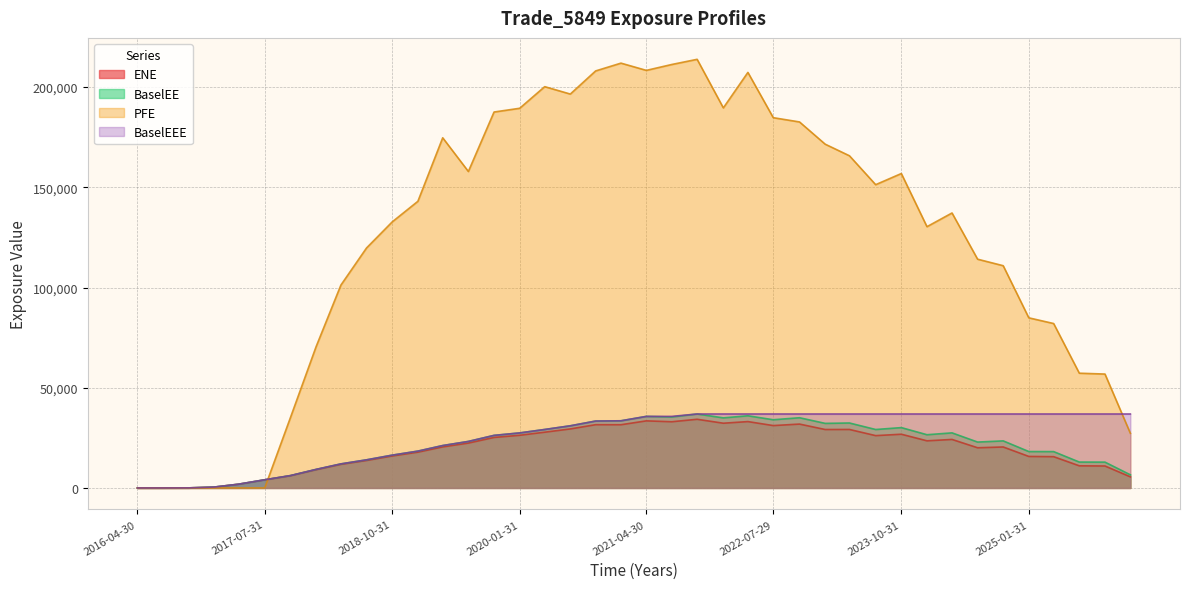

Which series changed the most between 2020-10-30 and 2022-01-31?

PFE